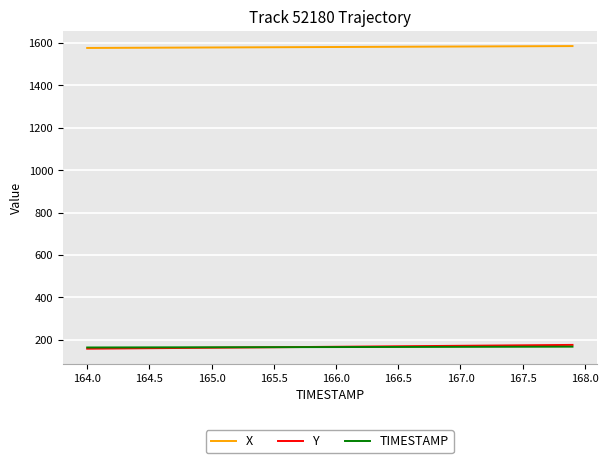

Which series has the largest total across all categories?

X